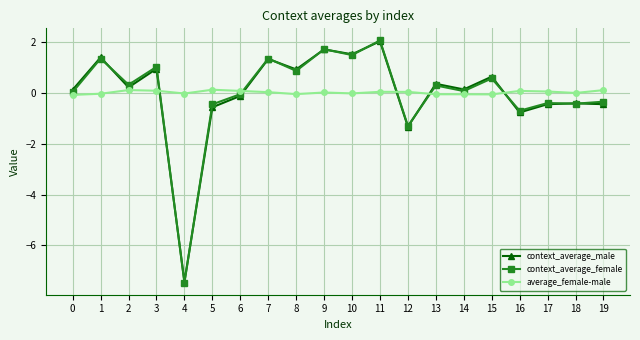

Is it true that context_average_female equals 1.8 at 1?

False